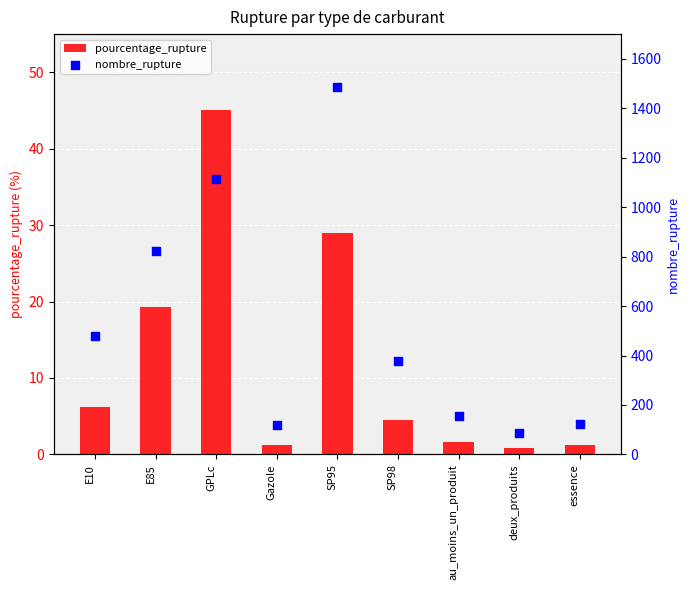

Which series has the largest Y range (max minus min)?

nombre_rupture